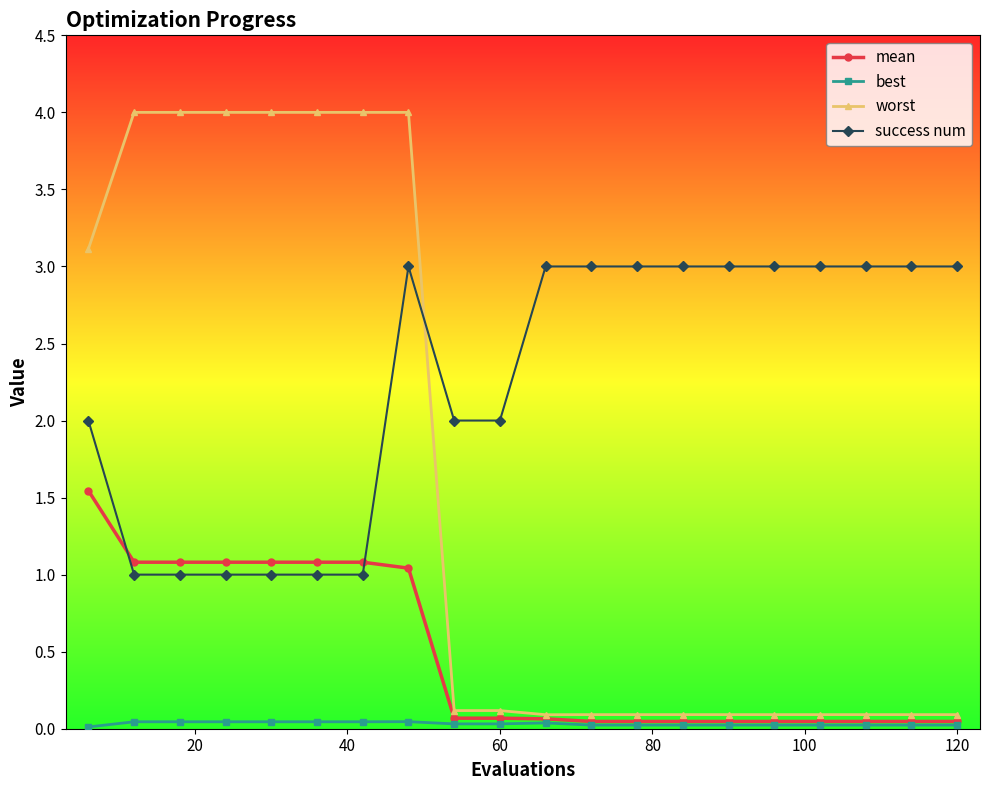

True or false: success num has more than 0 points higher than both neighbors.

True